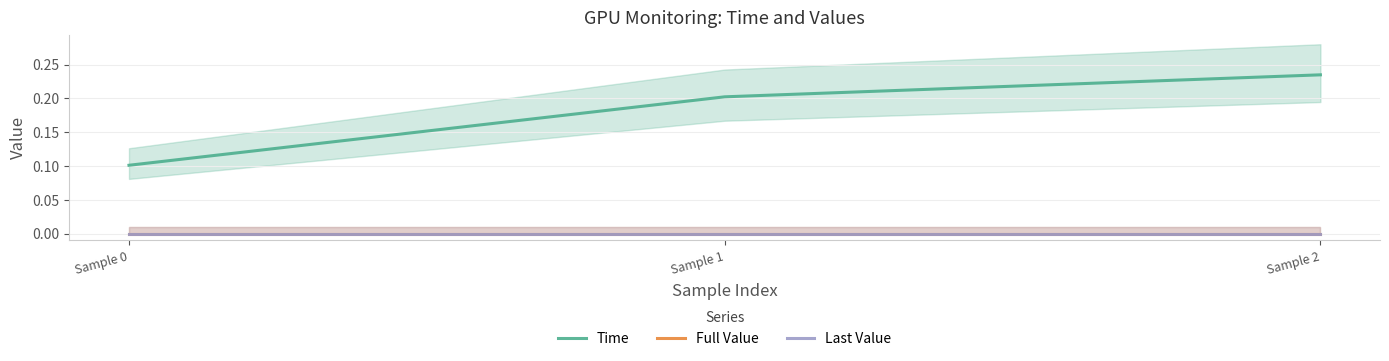

Reading left to right, transcribe all the data shown in this chart.

Time: Sample 0=0.1	Sample 1=0.2	Sample 2=0.2
Full Value: Sample 0=0.0	Sample 1=0.0	Sample 2=0.0
Last Value: Sample 0=0.0	Sample 1=0.0	Sample 2=0.0